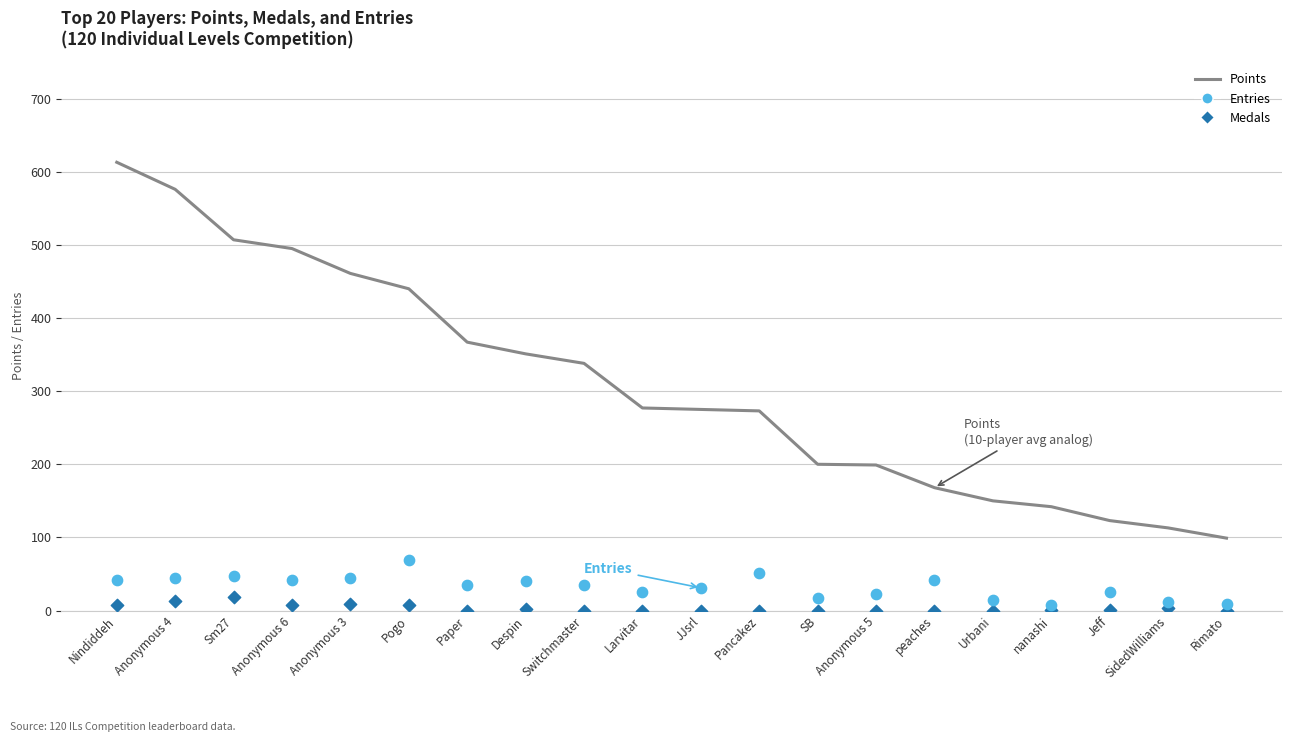

At which category is the sum across all series the highest?

Nindiddeh